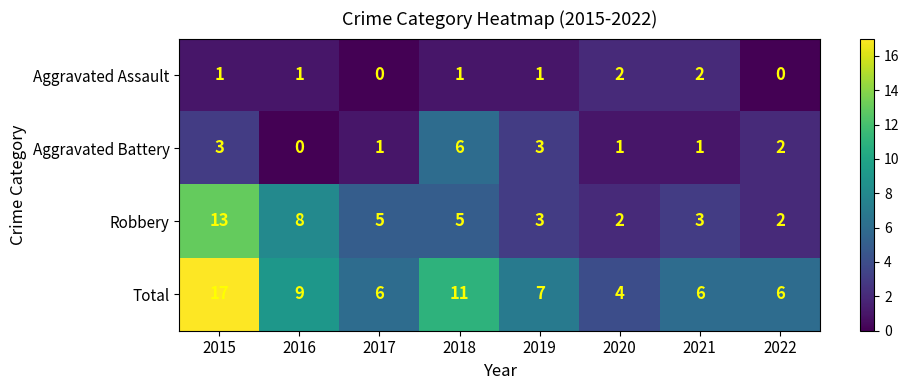

What is the total value across all series at 2021?

12